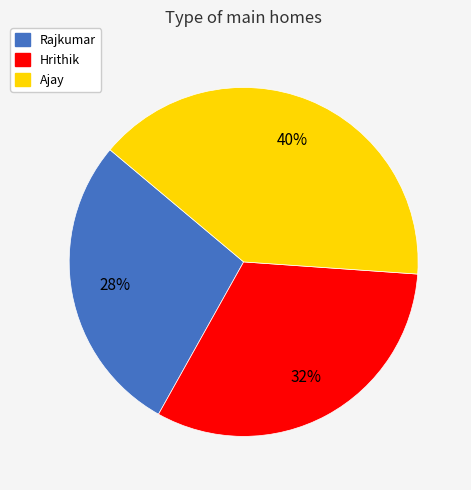

To the nearest percent, what is the difference between the largest and smallest slice percentages?

12%